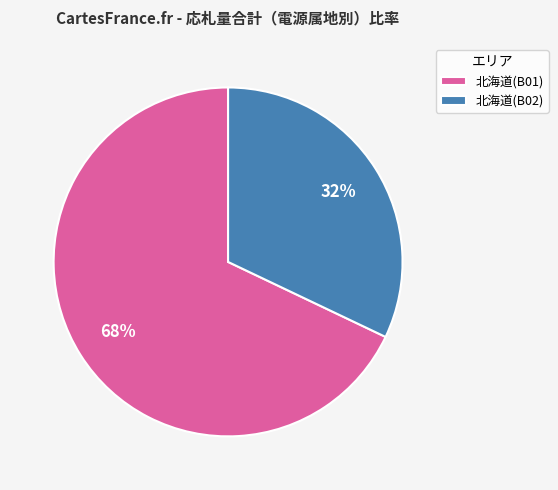

What is the smallest slice in the pie chart?

北海道(B02)